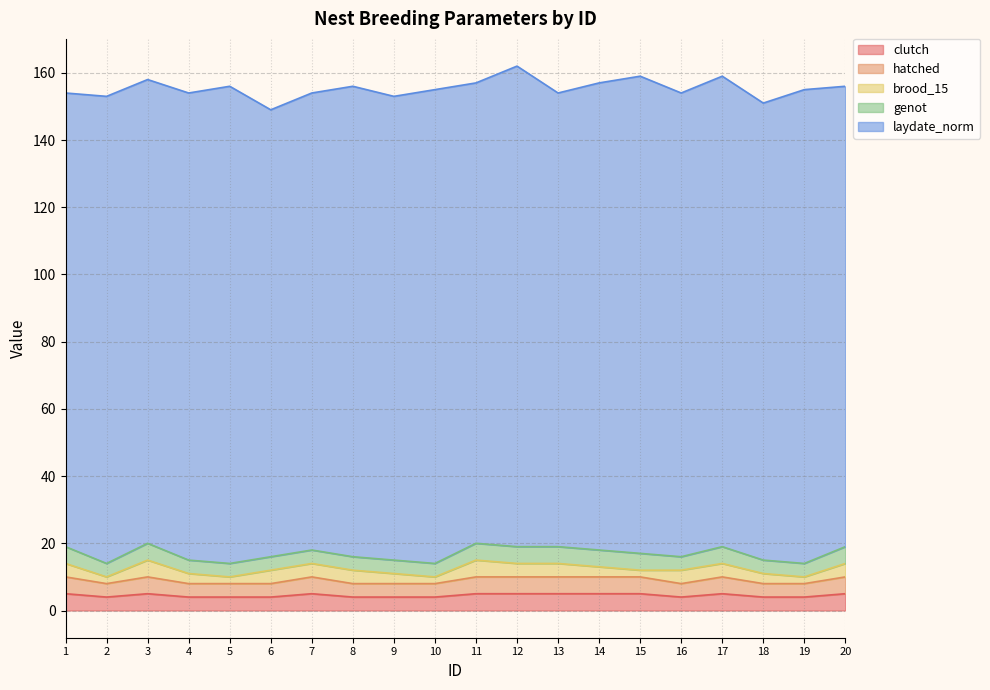

True or false: hatched has more than 2 interior local peaks.

True